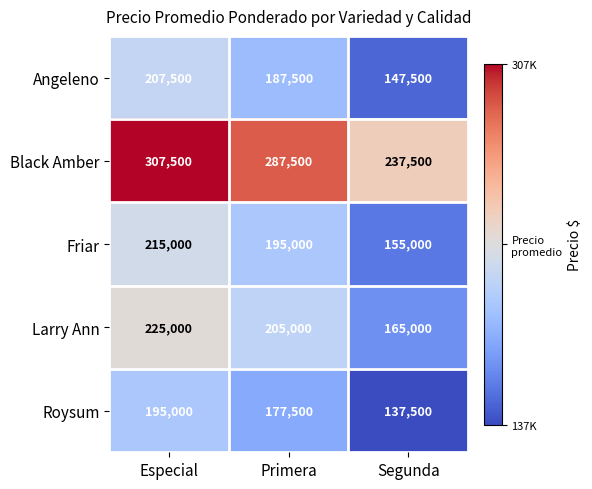

Which series has the largest total across all categories?

Black Amber